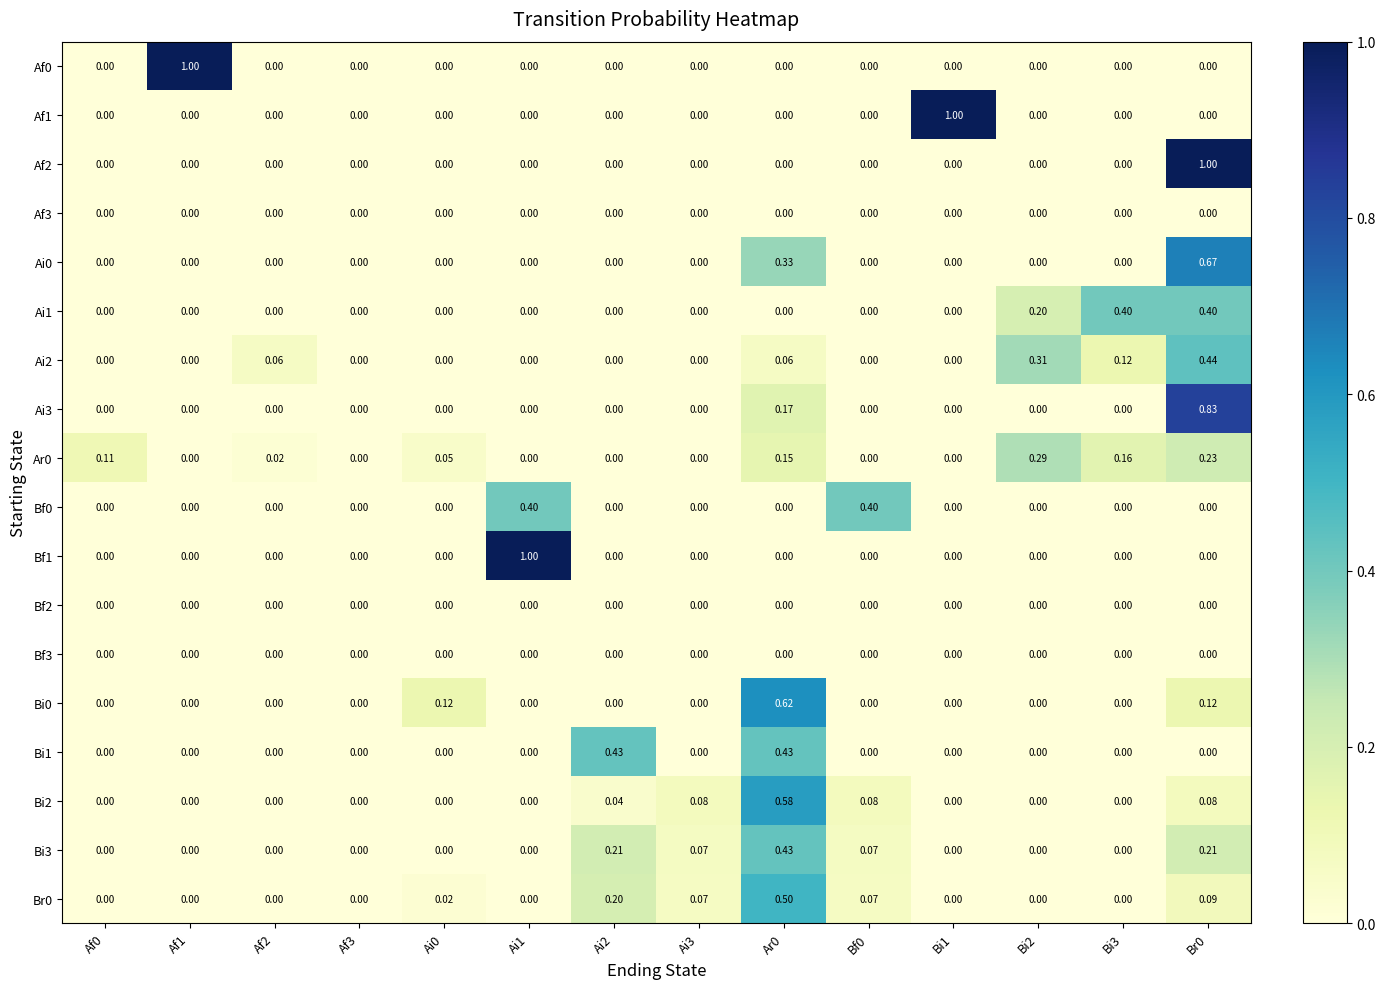

What is the difference between the highest and lowest values at Ar0?

0.6